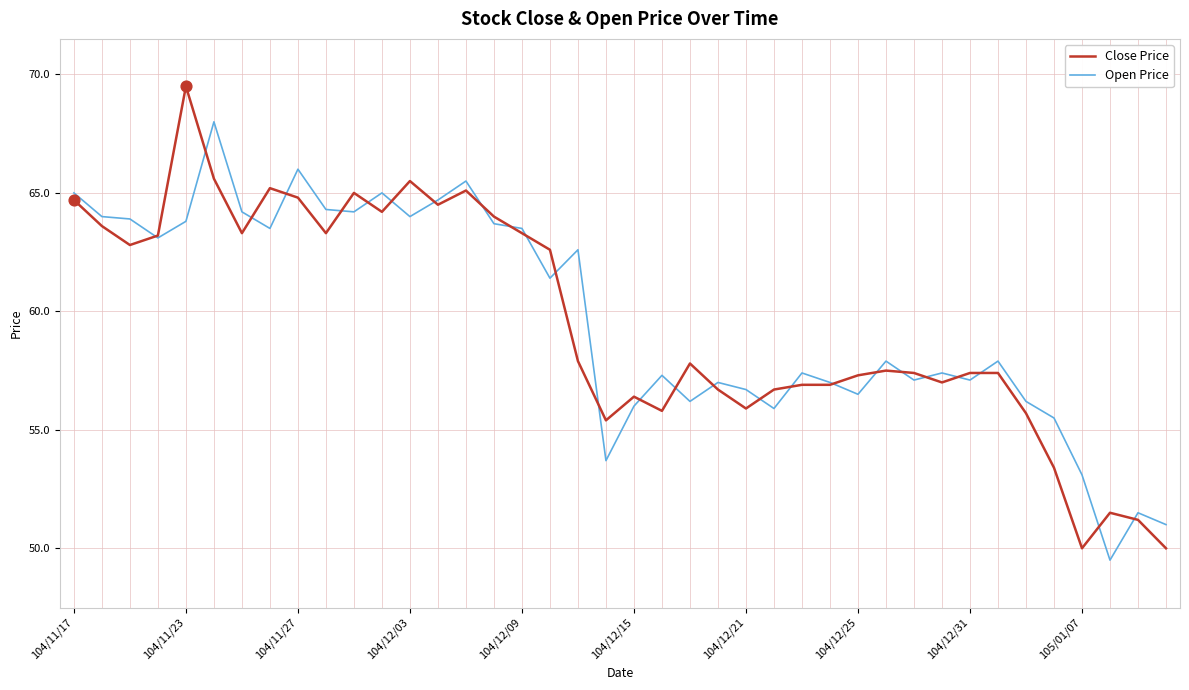

Which series has the largest range (max minus min)?

Close Price